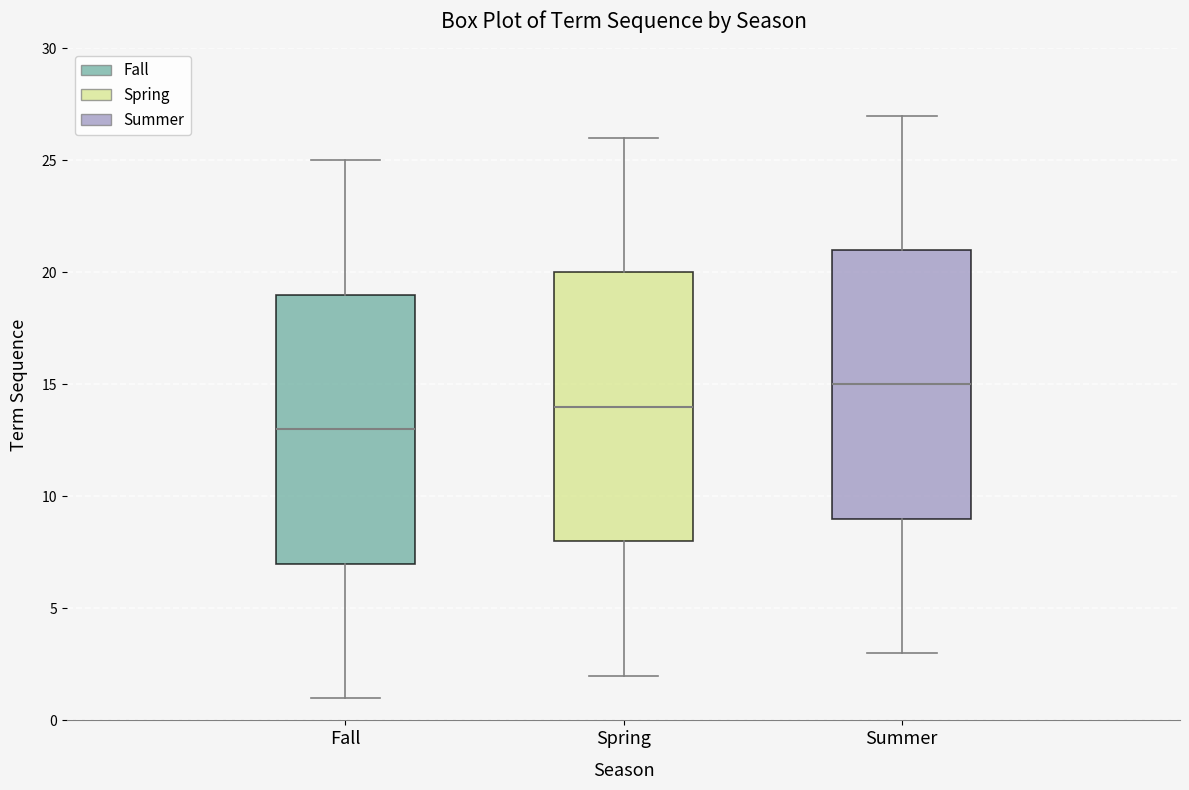

Which box has the highest median line?

Summer